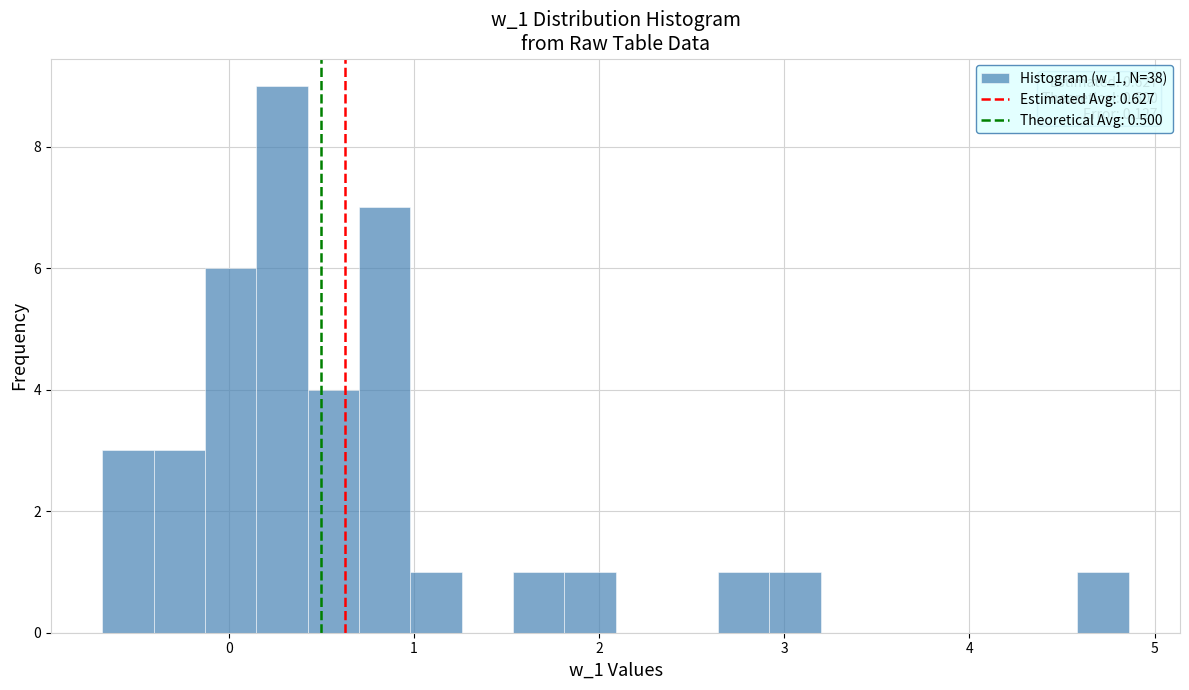

Around what value on the x-axis is the tallest bar? Give the approximate position of its centre, as read against the axis.

0.3